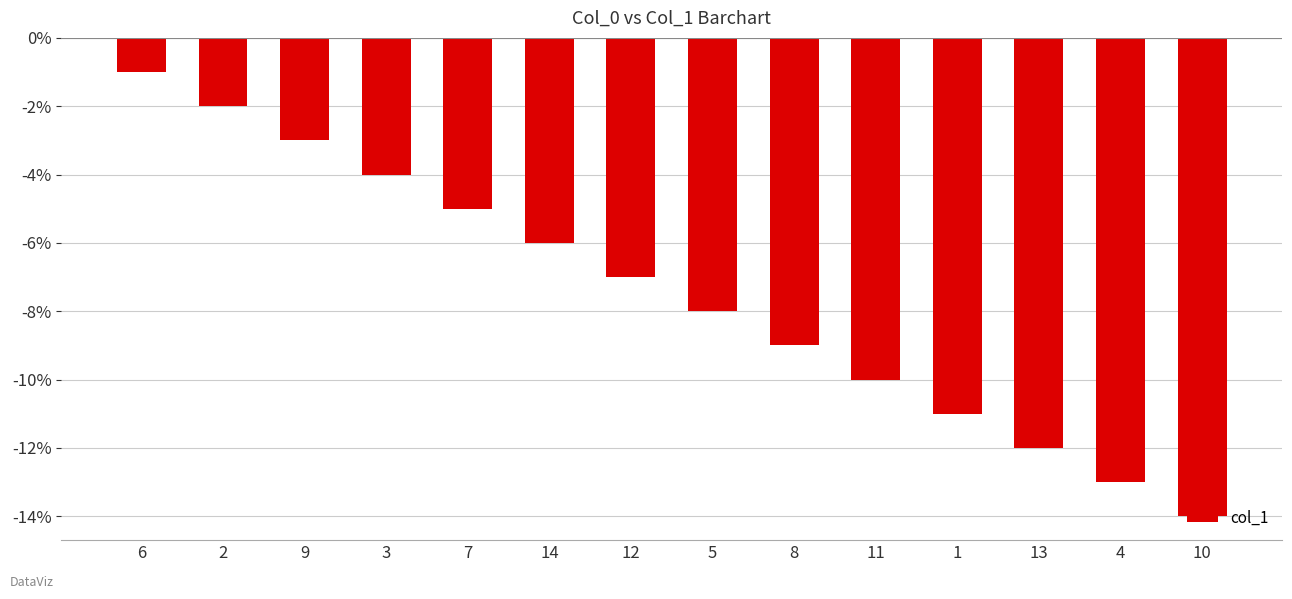

How many bars are there in total?

14